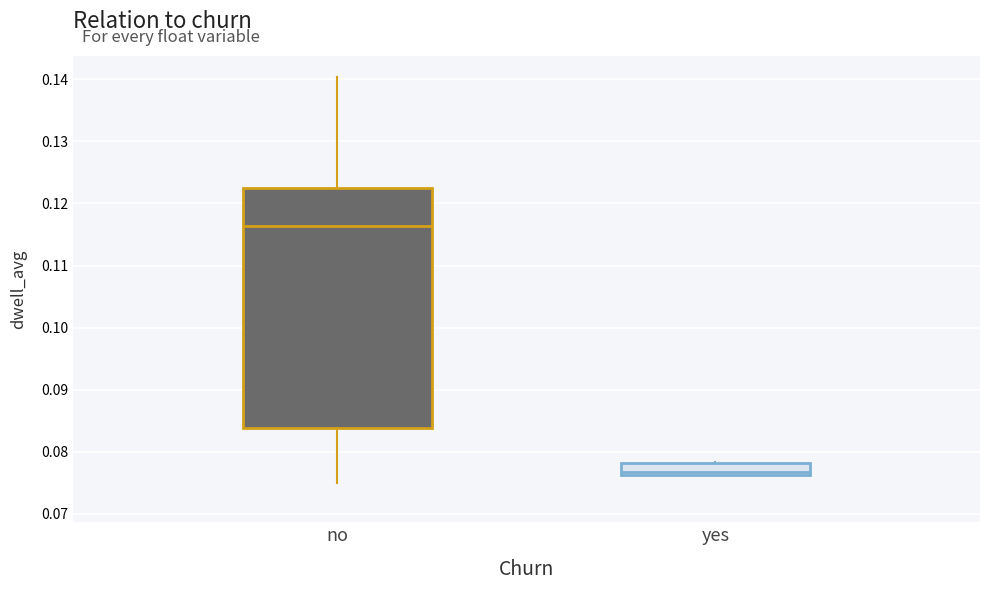

Where does the upper whisker of the box for no end on the y-axis? The values are not printed on the chart, so give them approximately, as read against the axis.

0.140